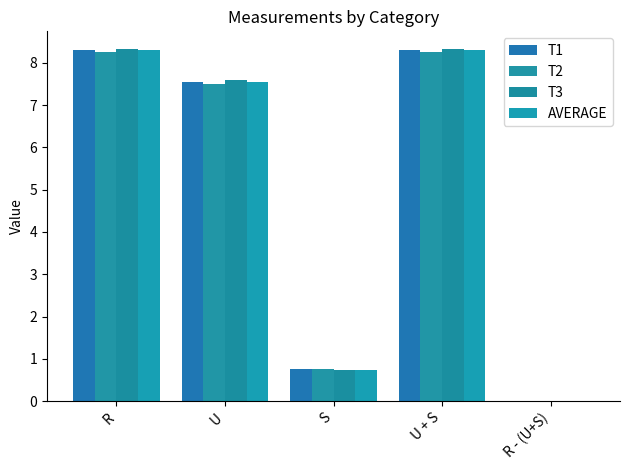

Rank the series at R from lowest to highest value.

T2, AVERAGE, T1, T3